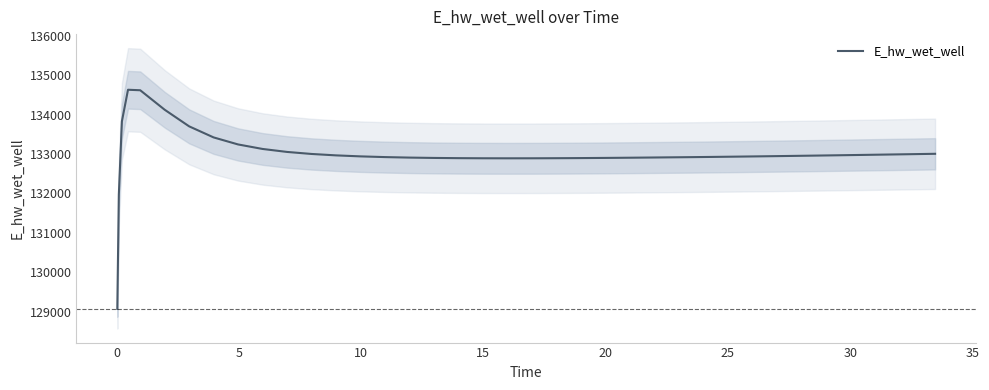

What is the minimum value shown in the chart?

129070.3